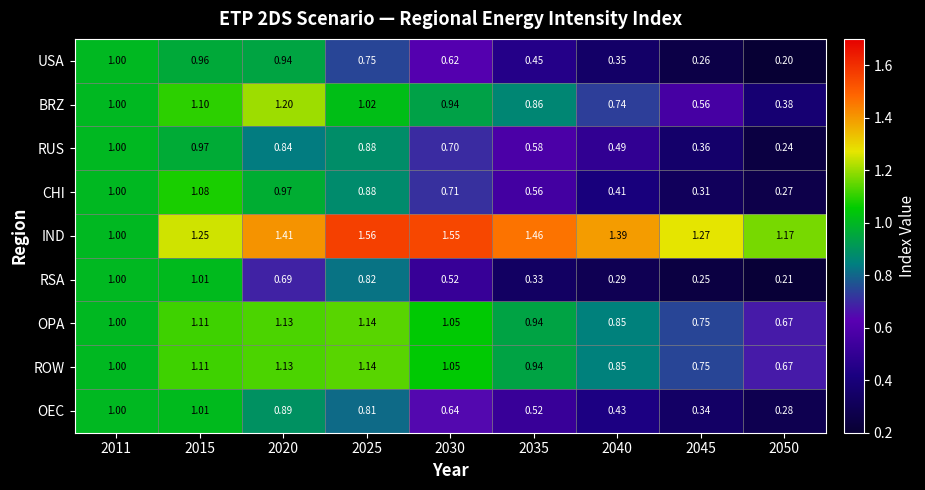

Which series has the largest range (max minus min)?

BRZ